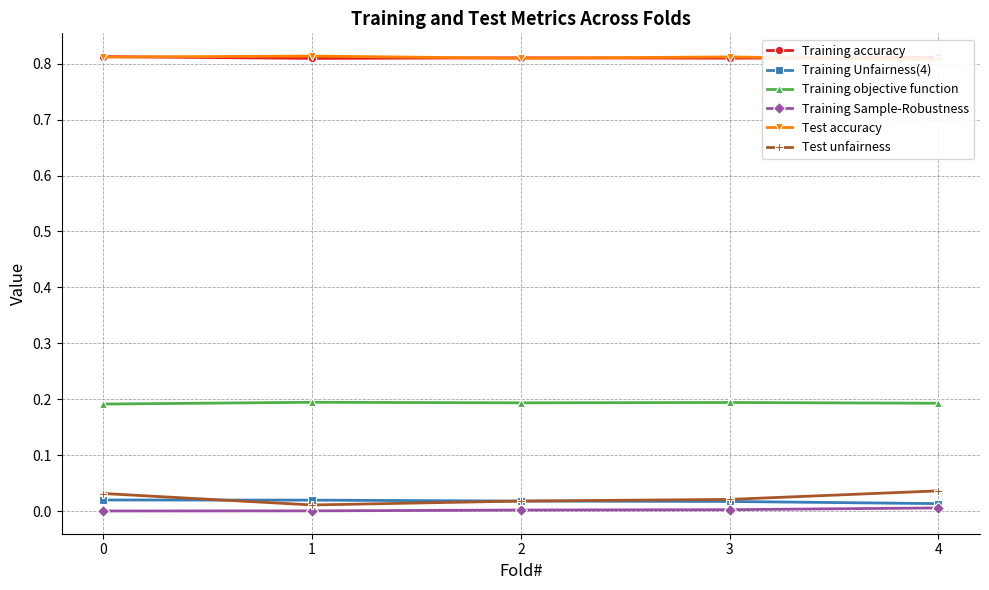

True or false: Test unfairness has more than 2 interior local peaks.

False